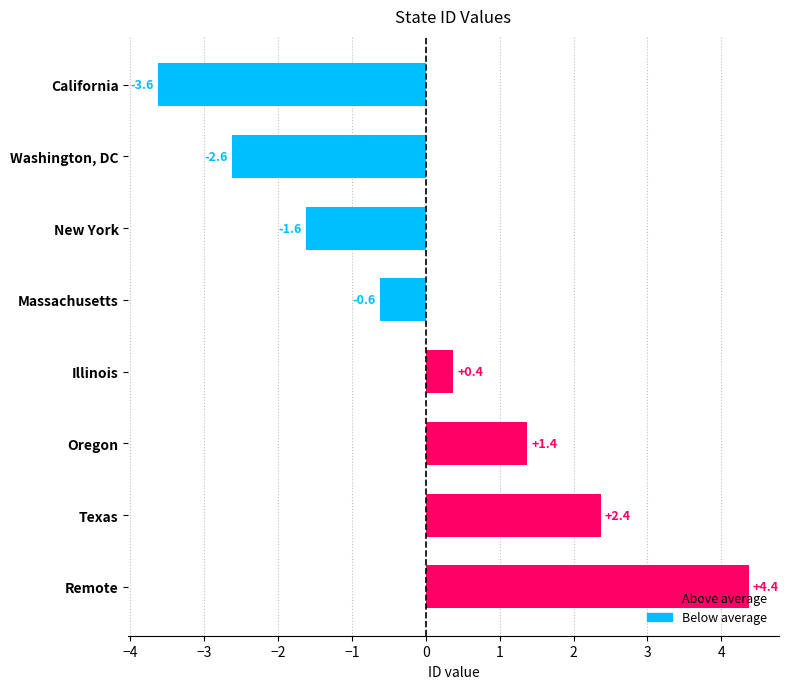

What position from the top is Remote?

8